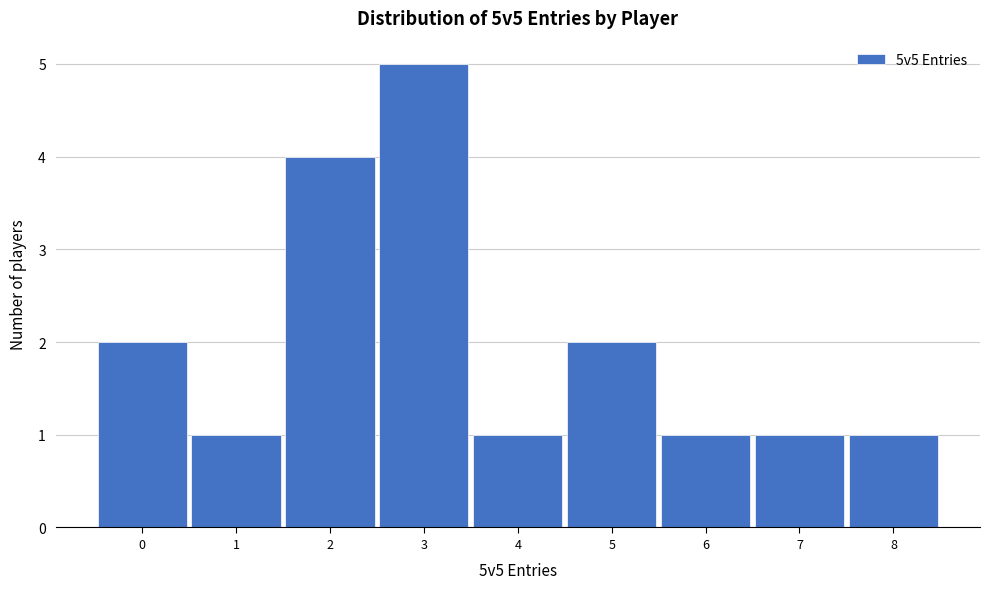

Reading left to right, list every bar in this chart as the range it spans on the x-axis followed by its height. The values are not printed on the chart, so give them approximately, as read against the axis.

-0.5 to 0.5: 2
0.5 to 1.5: 1
1.5 to 2.5: 4
2.5 to 3.5: 5
3.5 to 4.5: 1
4.5 to 5.5: 2
5.5 to 6.5: 1
6.5 to 7.5: 1
7.5 to 8.5: 1